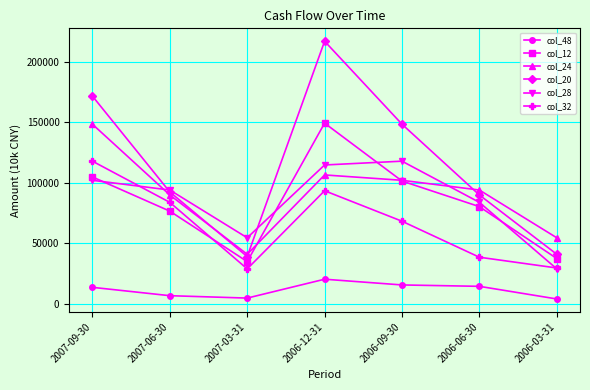

At which category does col_28 reach its first local peak?

2006-09-30